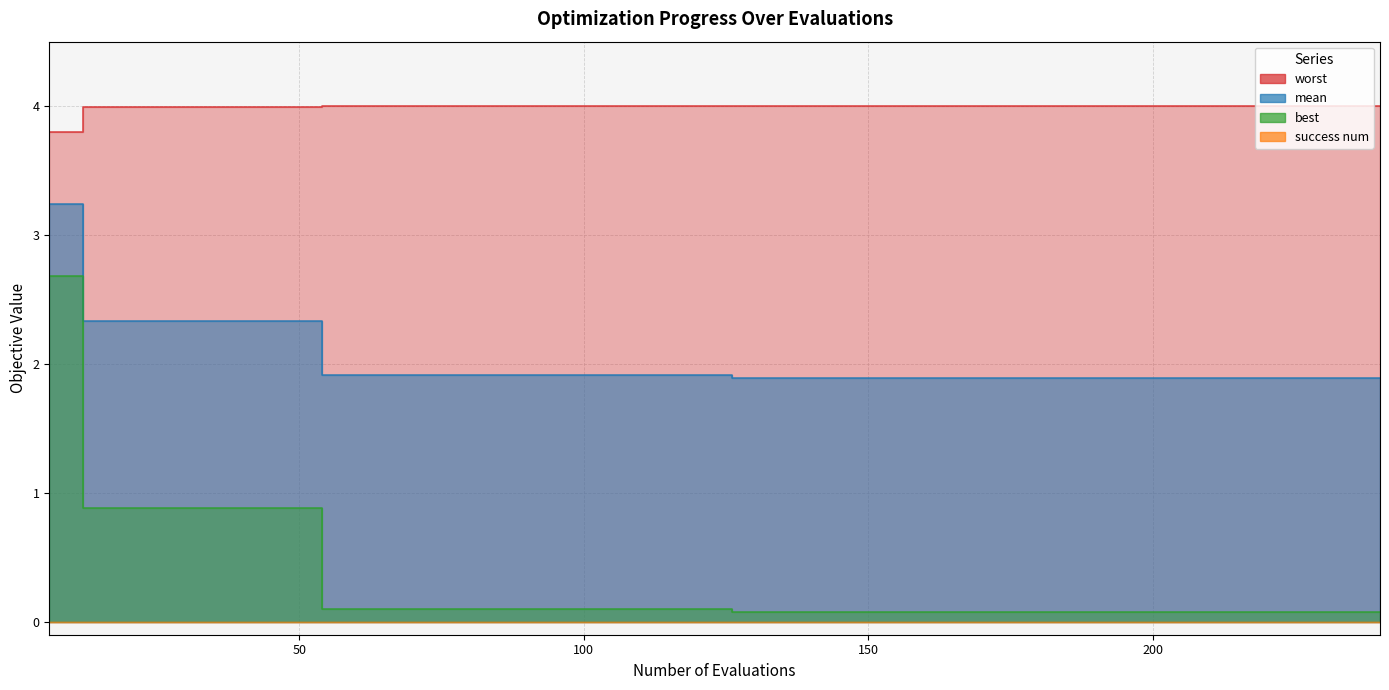

True or false: best and mean intersect in this chart.

False